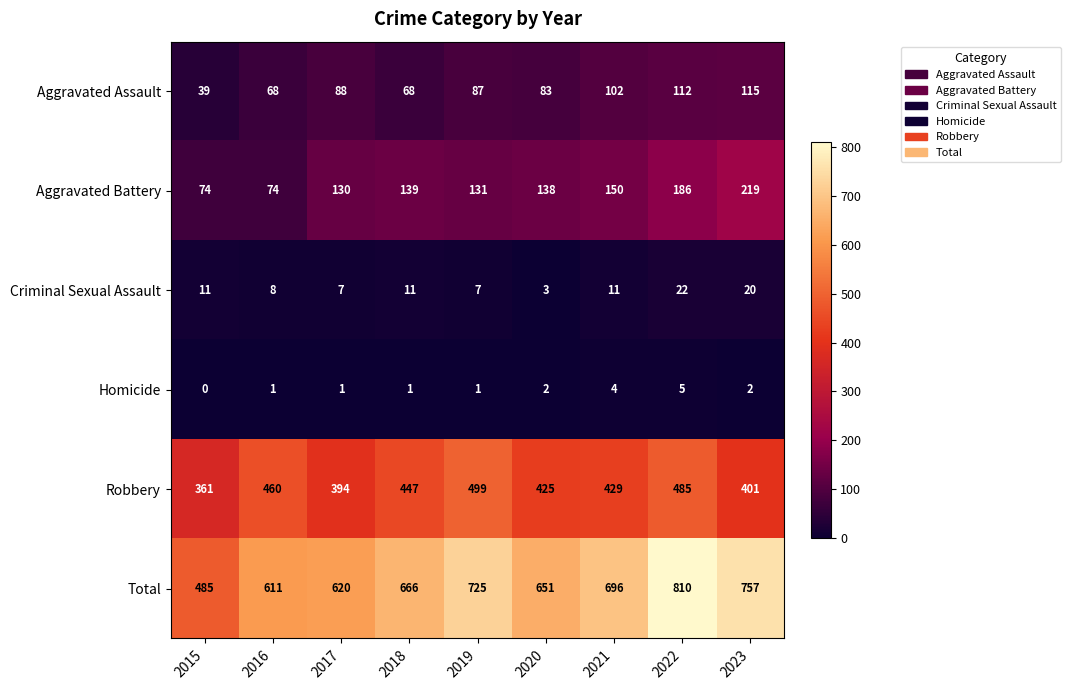

At which category is the sum across all series the highest?

2022